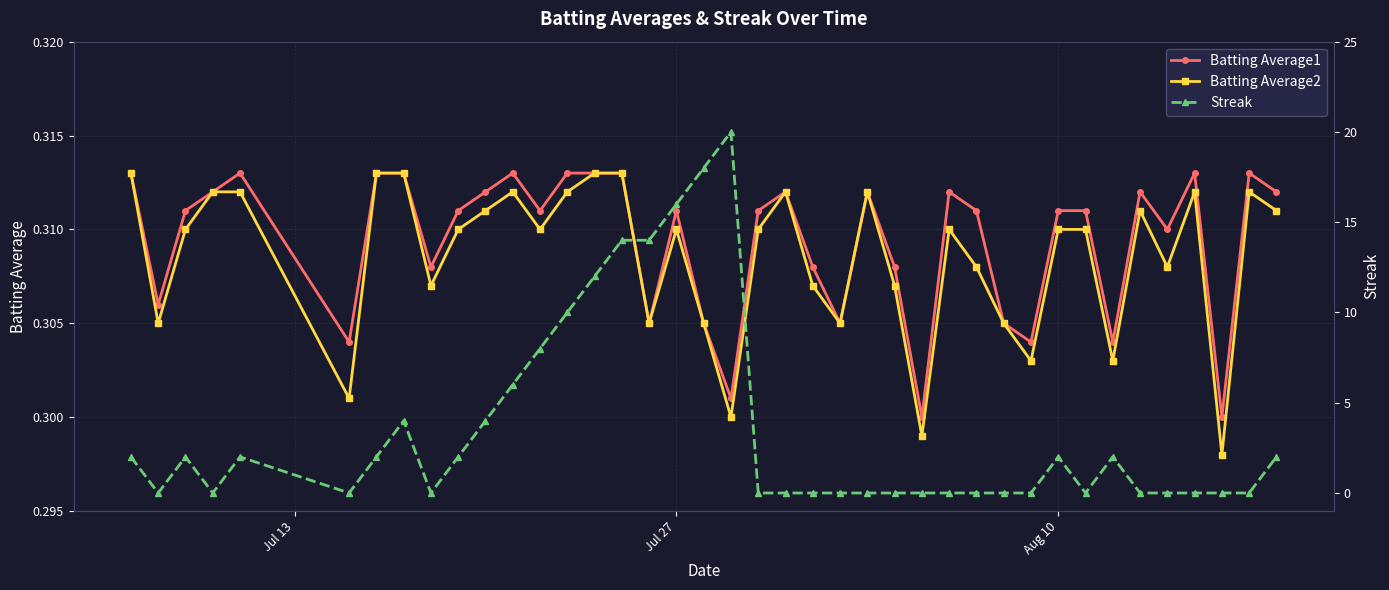

At how many categories does at least one series exceed 18?

1